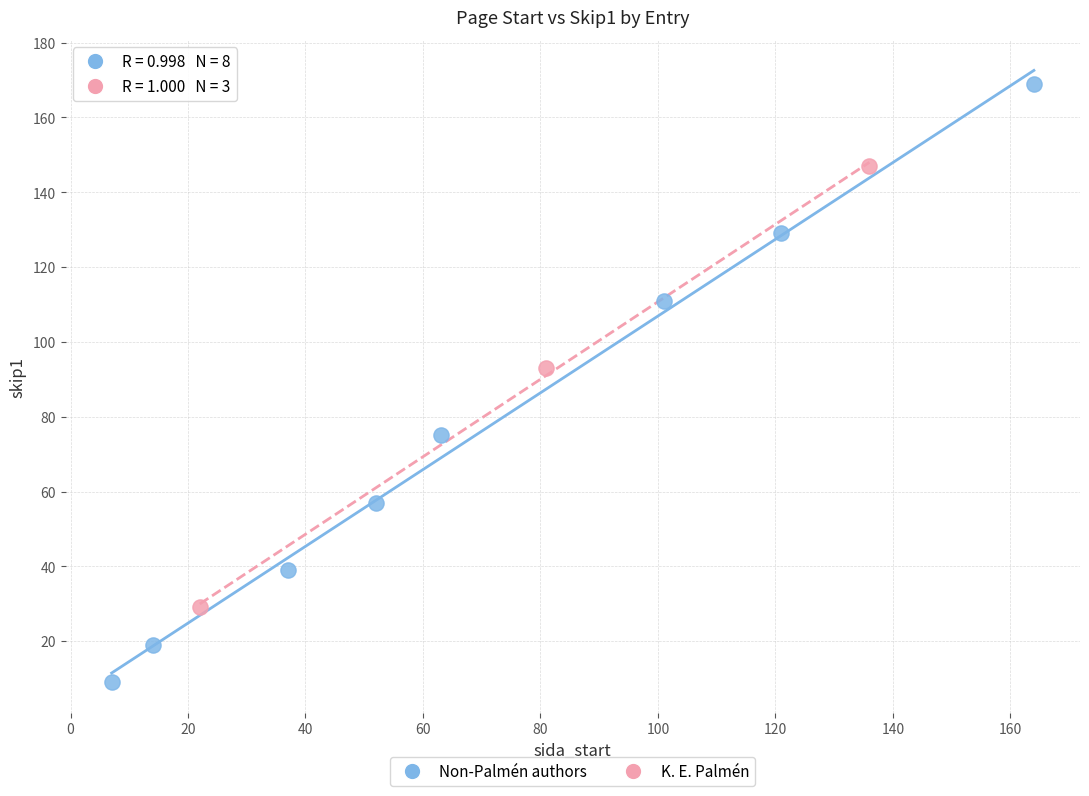

What are all the series names shown in the legend?

Non-Palmén authors, K. E. Palmén